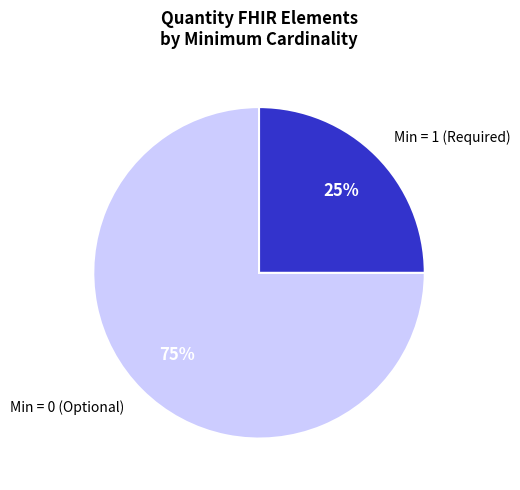

How many segments does this pie chart have?

2